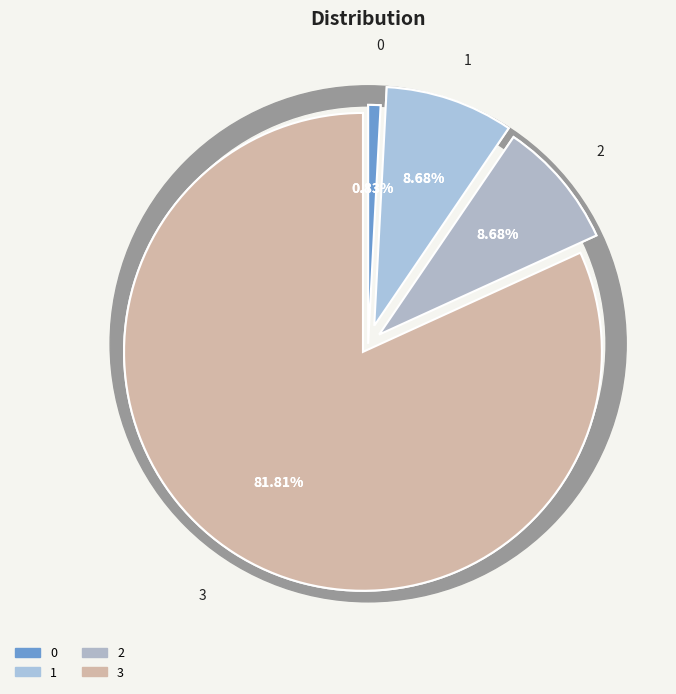

To the nearest percent, what is the average slice percentage?

25%